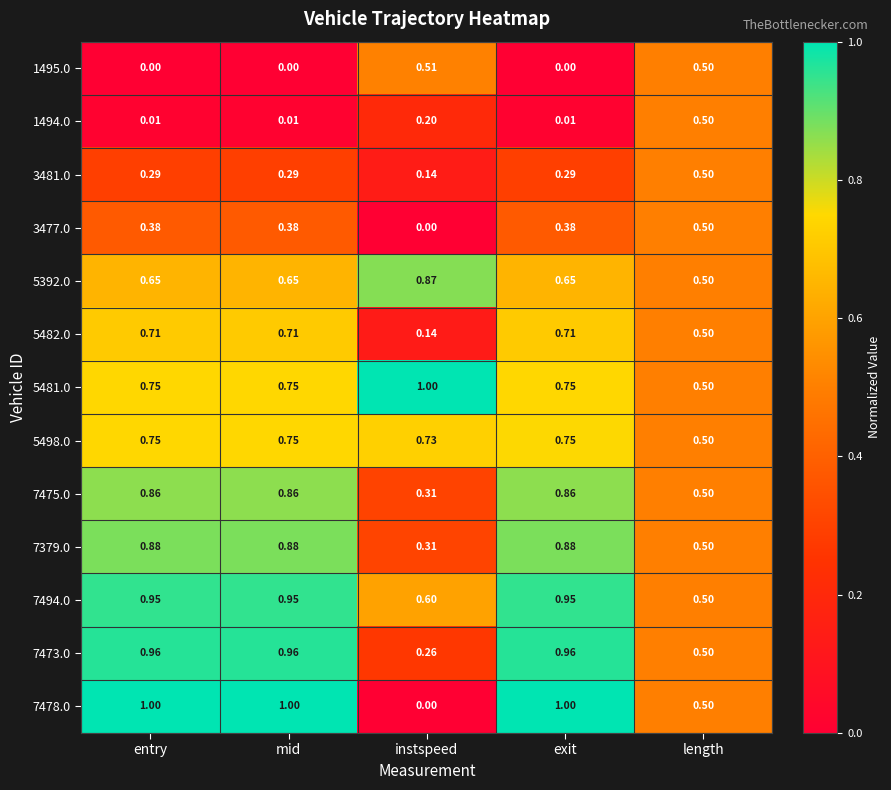

Is the value of 1494.0 at entry greater than the value of 1495.0 at exit?

Yes